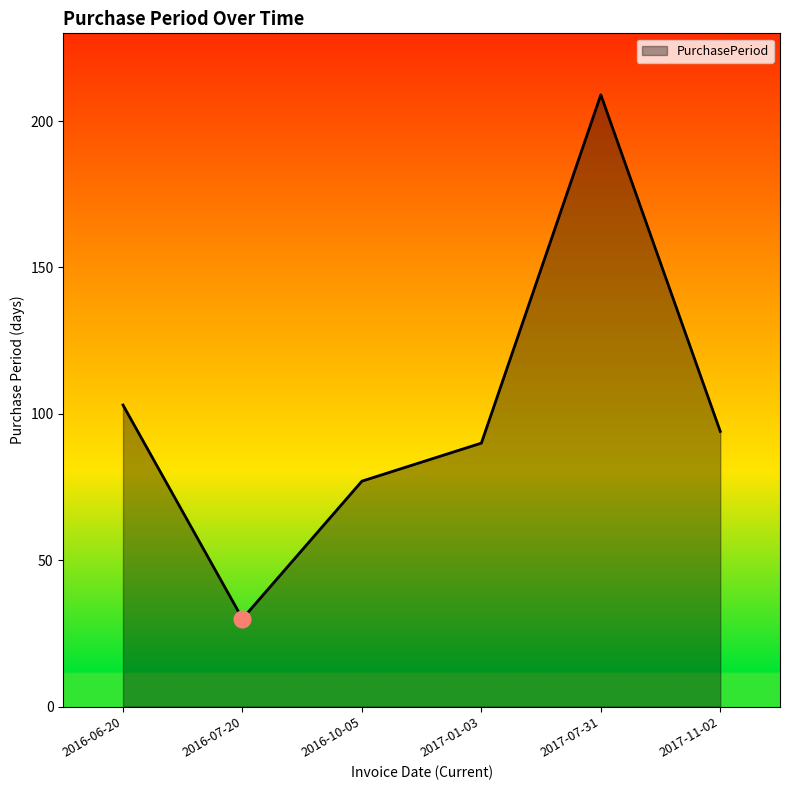

What is the sum of all values?

603